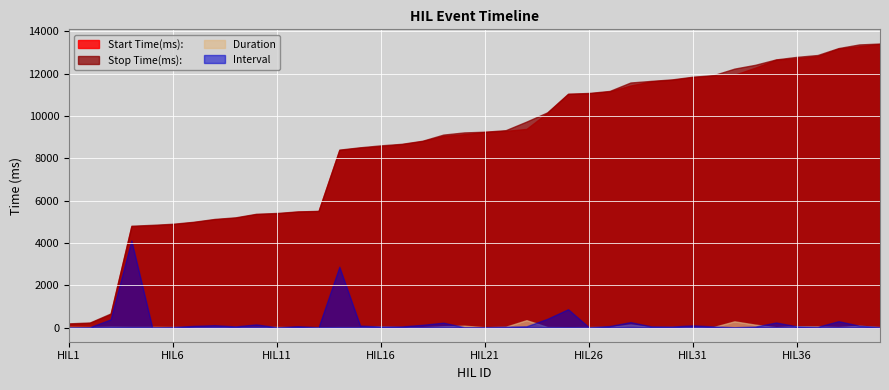

What is the maximum value for Stop Time(ms):?

13429.0